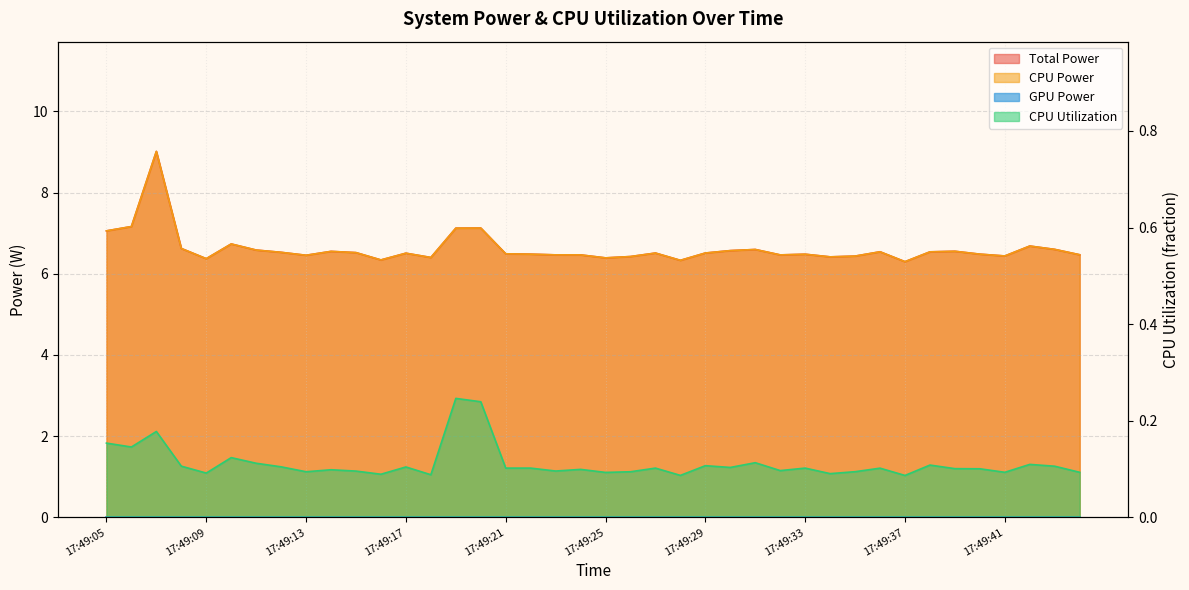

What is the total value across all series at 17:49:14?

13.2